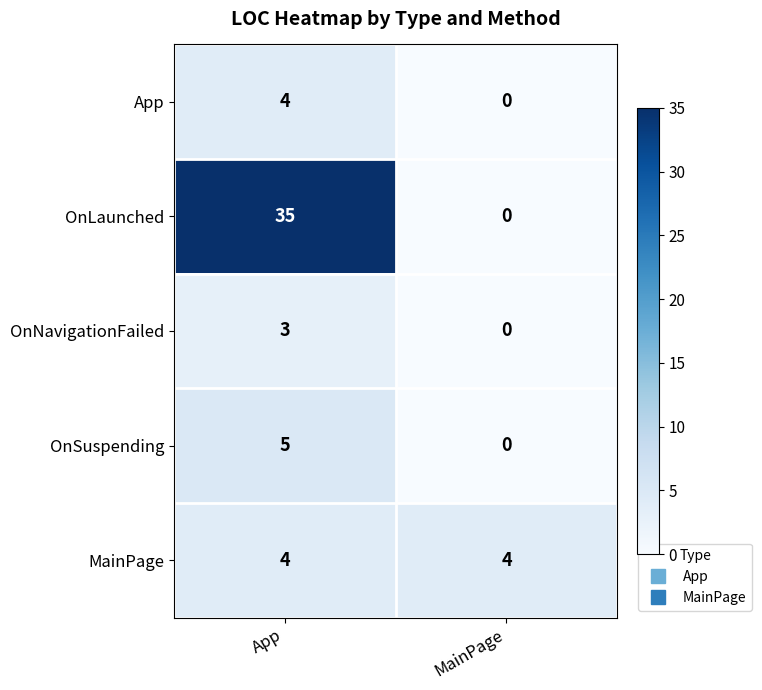

The value of OnNavigationFailed at App is 3. True or false?

True